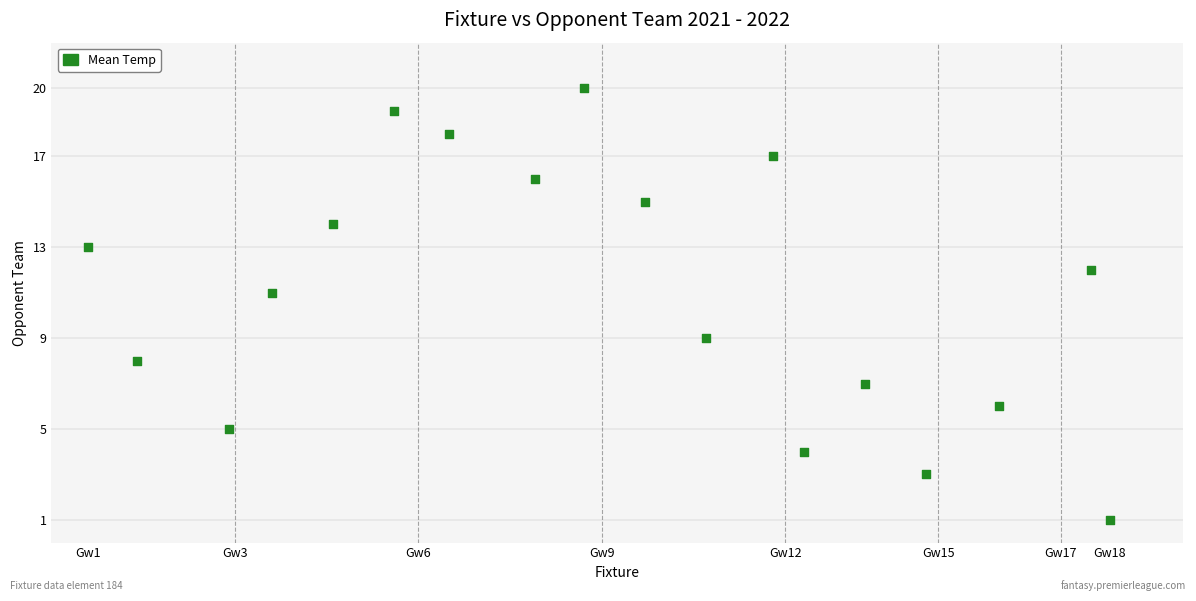

What is the range of X values (max minus min)?

167